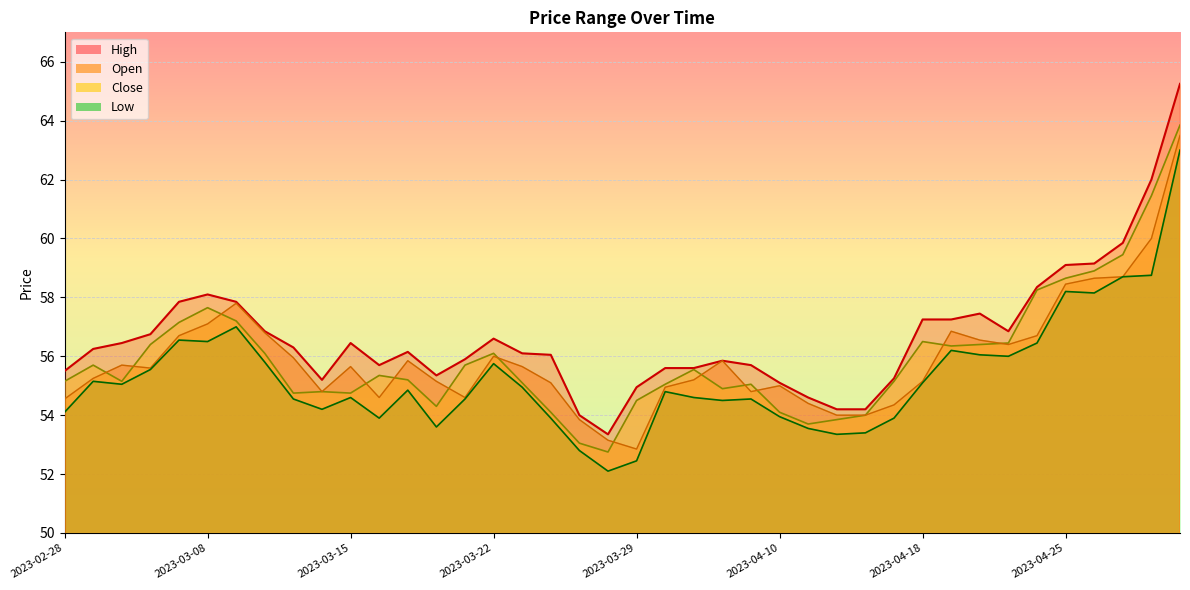

How many intersections are there between Open and Close?

13